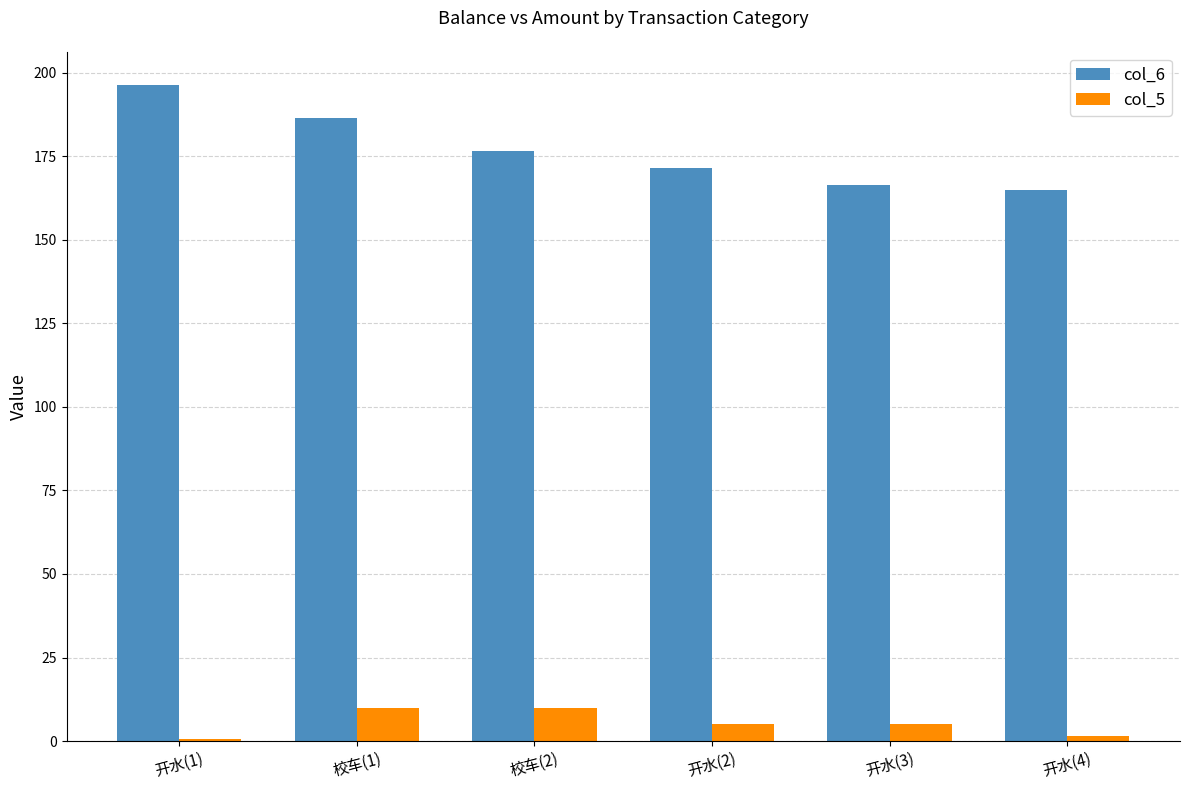

What are all the series names shown in the legend?

col_6, col_5